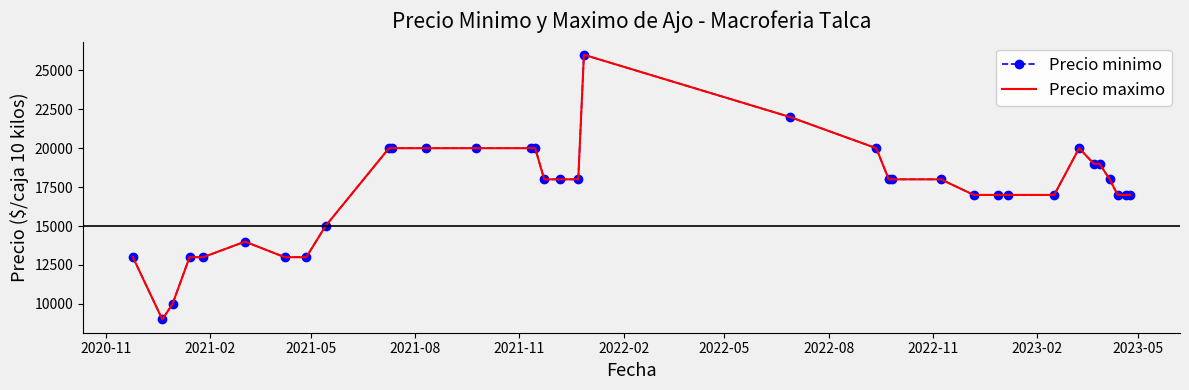

True or false: Precio maximo and Precio minimo intersect in this chart.

False